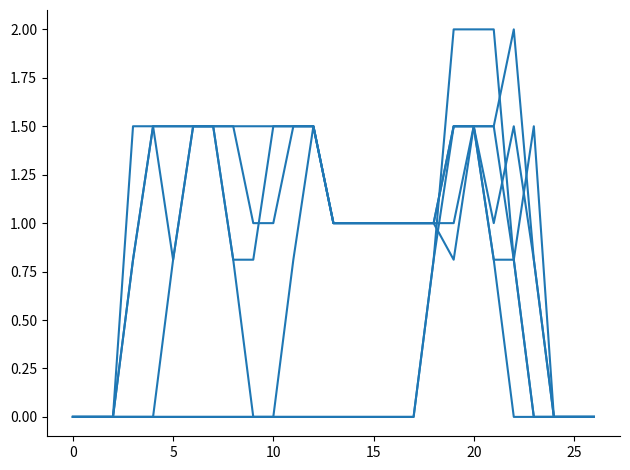

At which category is the sum across all series the highest?

20